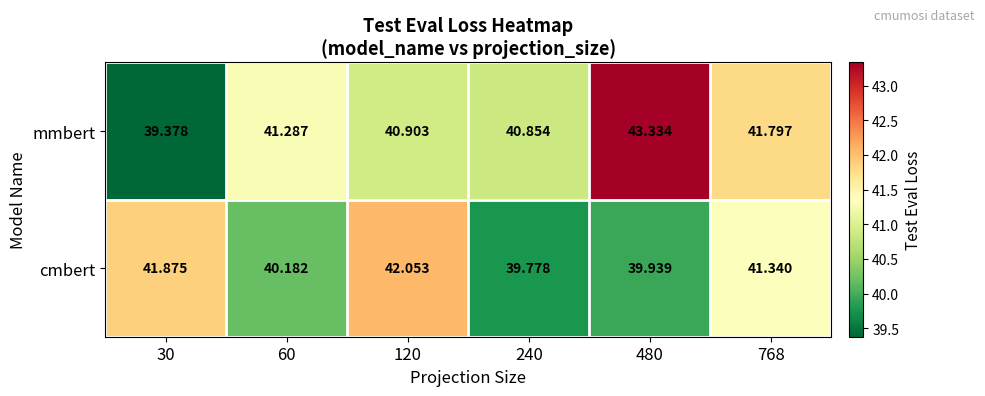

Rank the series by their average value, from highest to lowest.

mmbert, cmbert